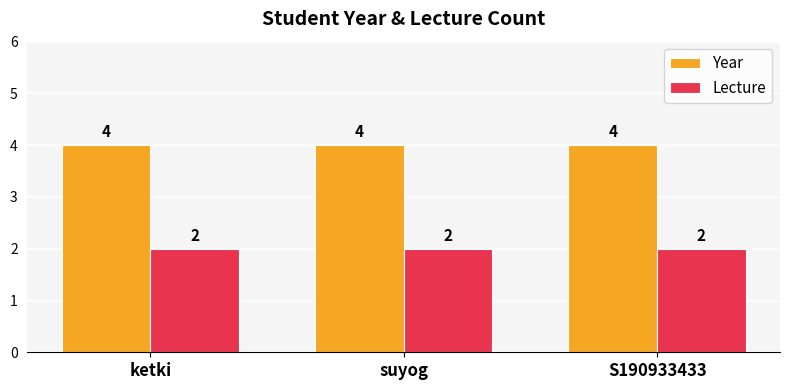

What is the minimum value for Year?

4